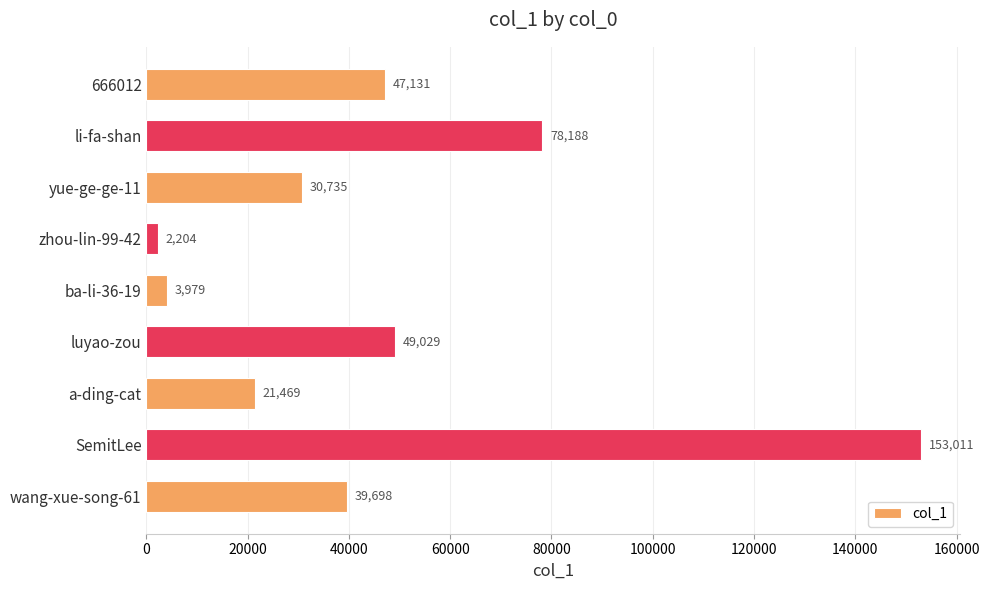

Rank the categories by value from lowest to highest.

zhou-lin-99-42, ba-li-36-19, a-ding-cat, yue-ge-ge-11, wang-xue-song-61, 666012, luyao-zou, li-fa-shan, SemitLee